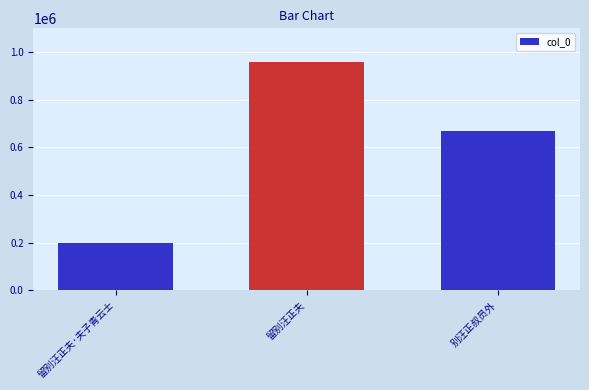

What is the ratio of the value at 留别汪正夫 to the value at 留别汪正夫·夫子青云士?

4.8